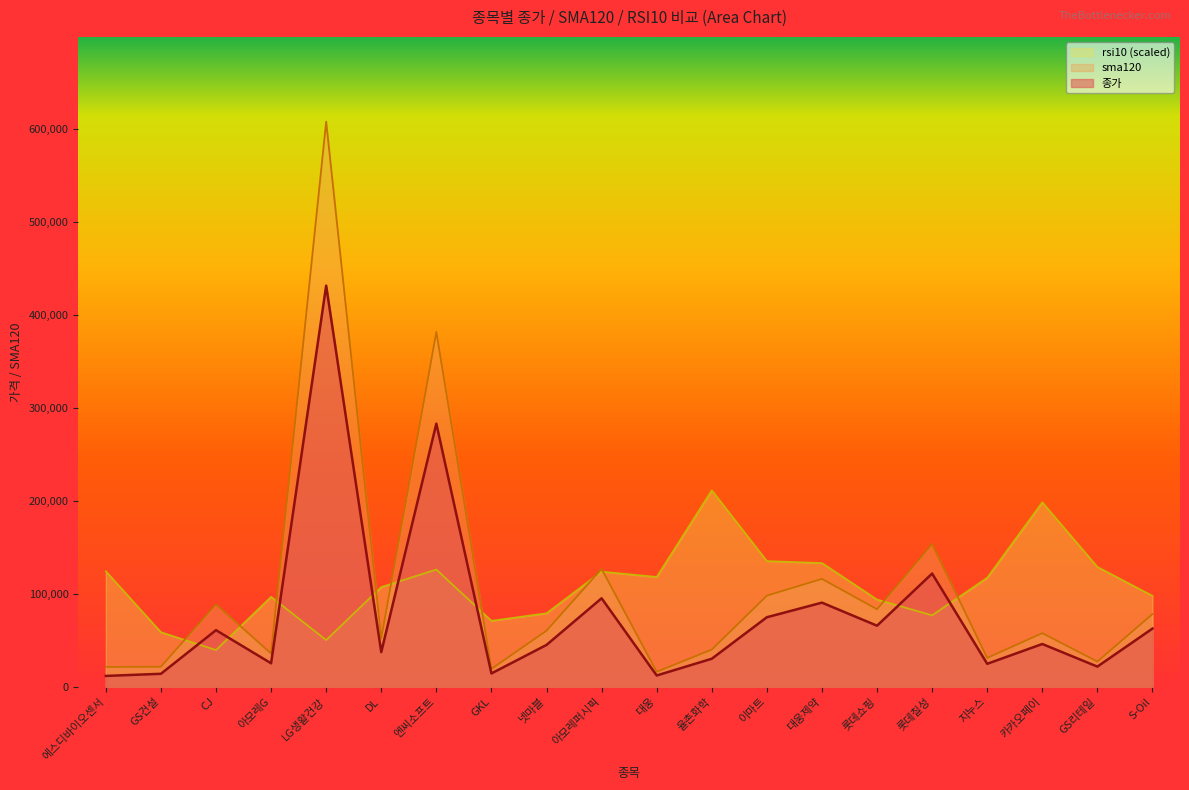

Where is the first local maximum for sma120?

CJ